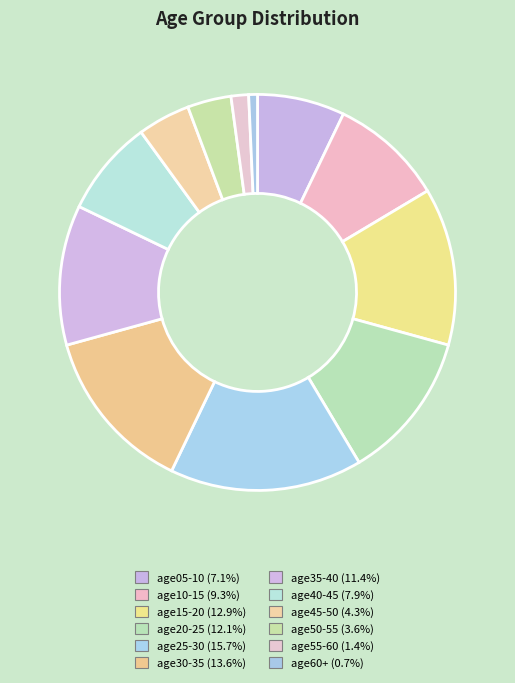

Rank the categories by value from lowest to highest.

age60+, age55-60, age50-55, age45-50, age05-10, age40-45, age10-15, age35-40, age20-25, age15-20, age30-35, age25-30